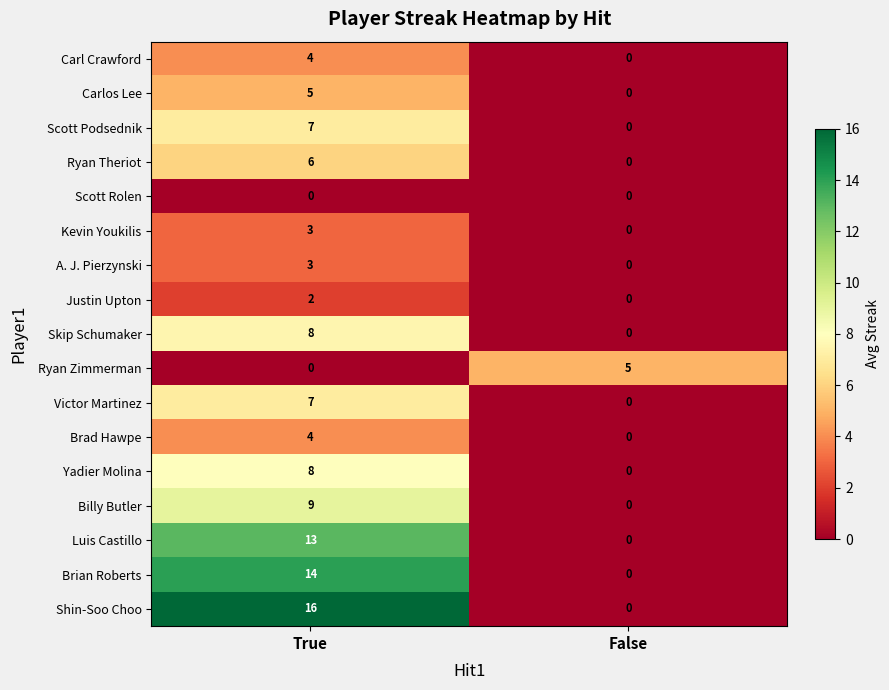

True or false: Carl Crawford has a value of 1 at True.

False